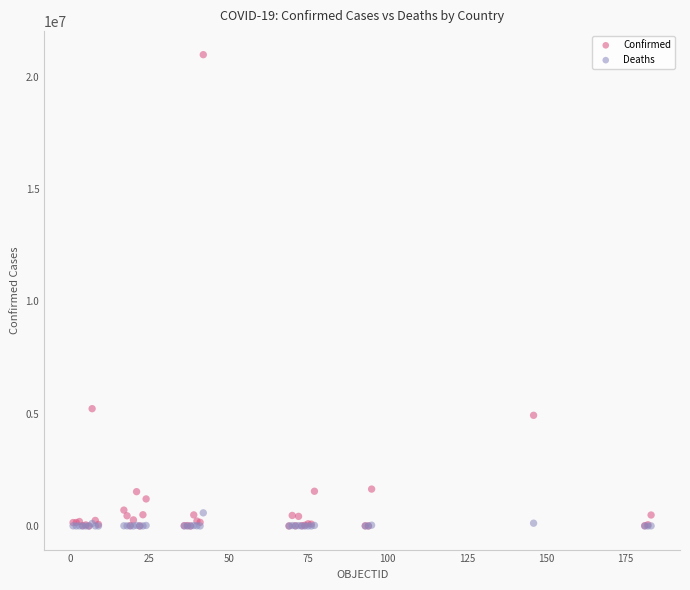

Across all series, what Y value is closest to 10487426?

5221809